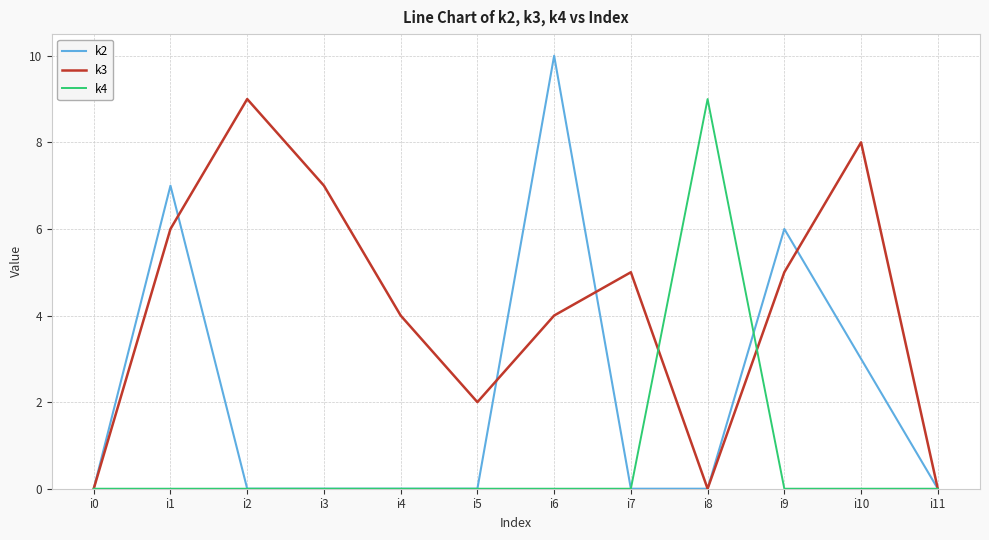

What is the difference between the highest and lowest values at i5?

2